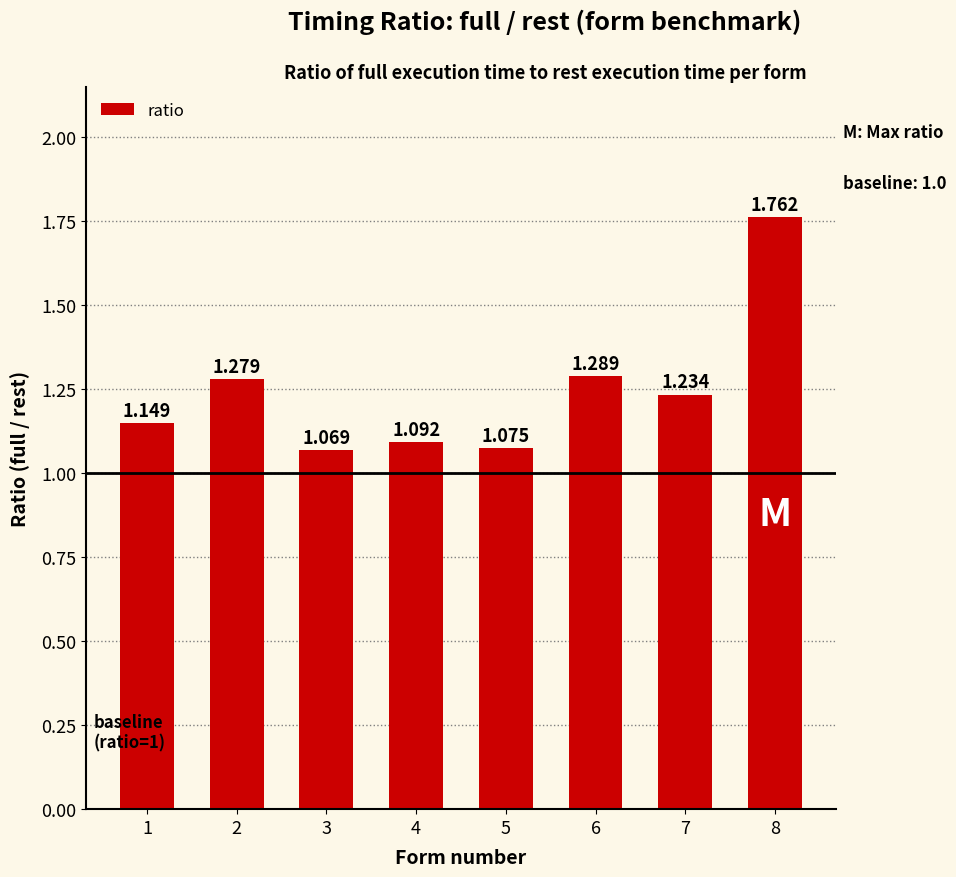

What is the sum of all values?

10.0